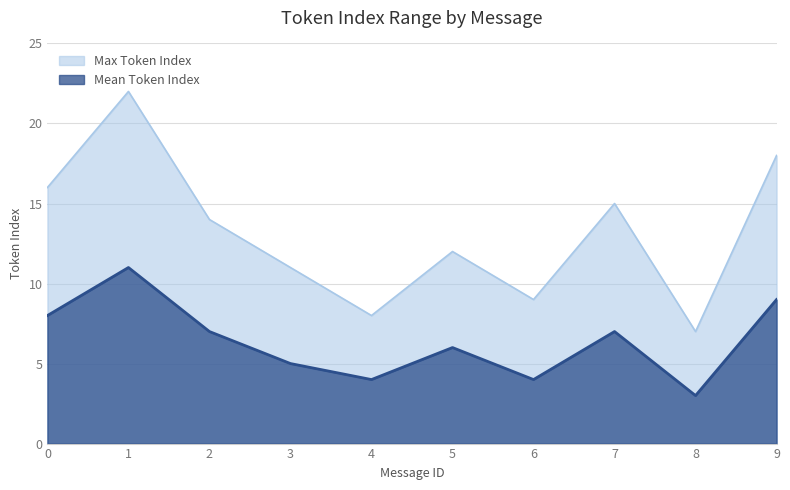

What is the average value of the Mean Token Index series?

6